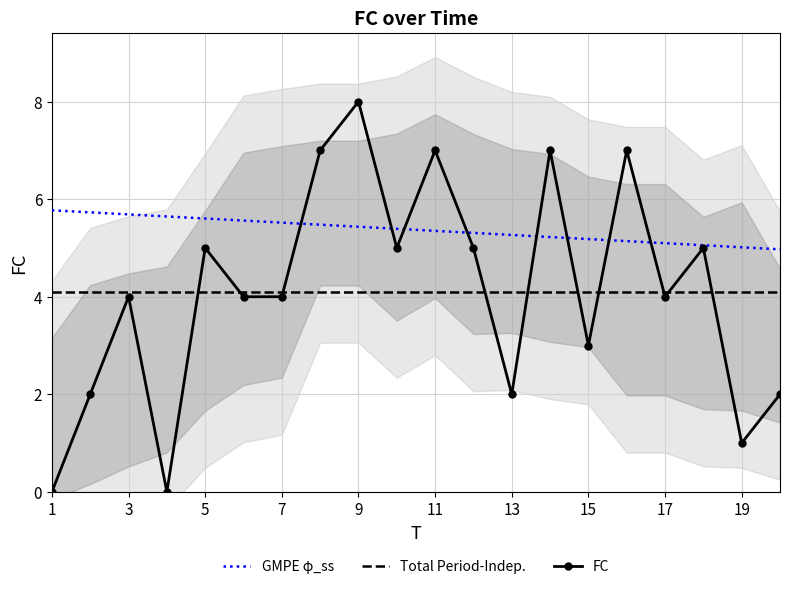

Does the chart have visible grid lines?

Yes